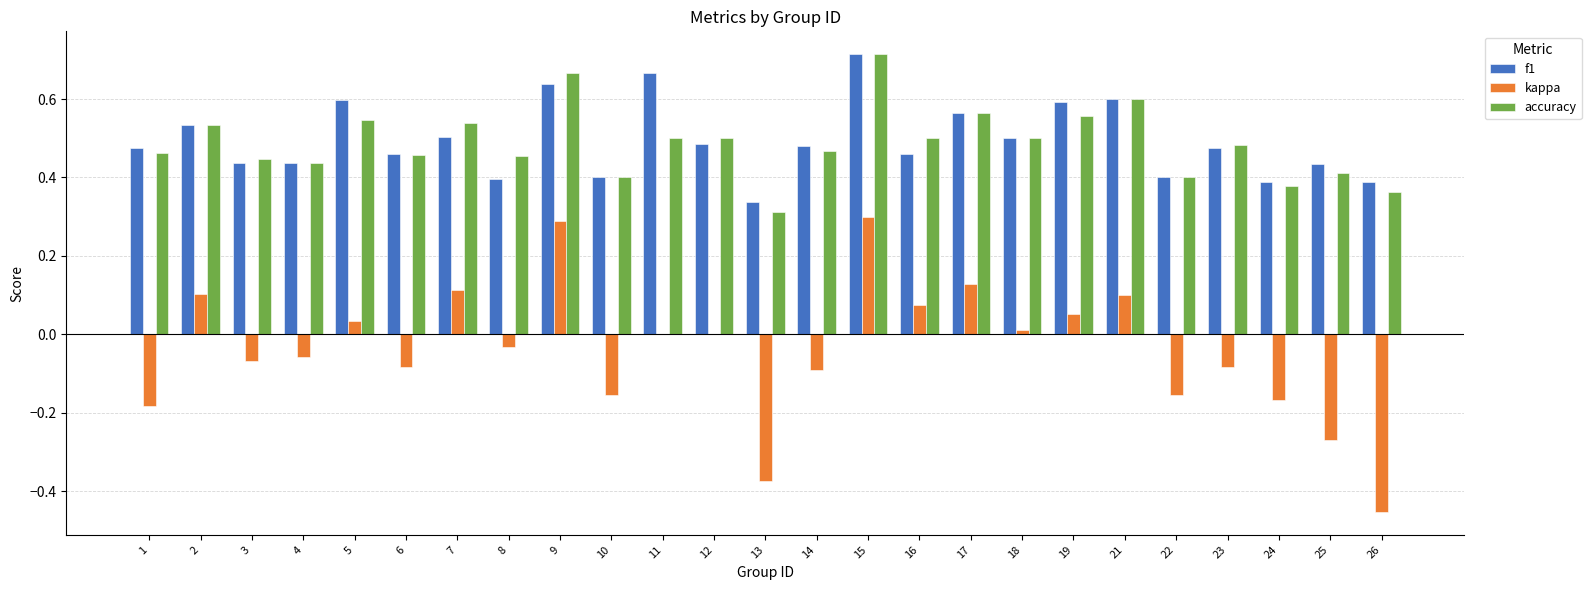

Is it true that f1 equals 0.5 at 23?

True